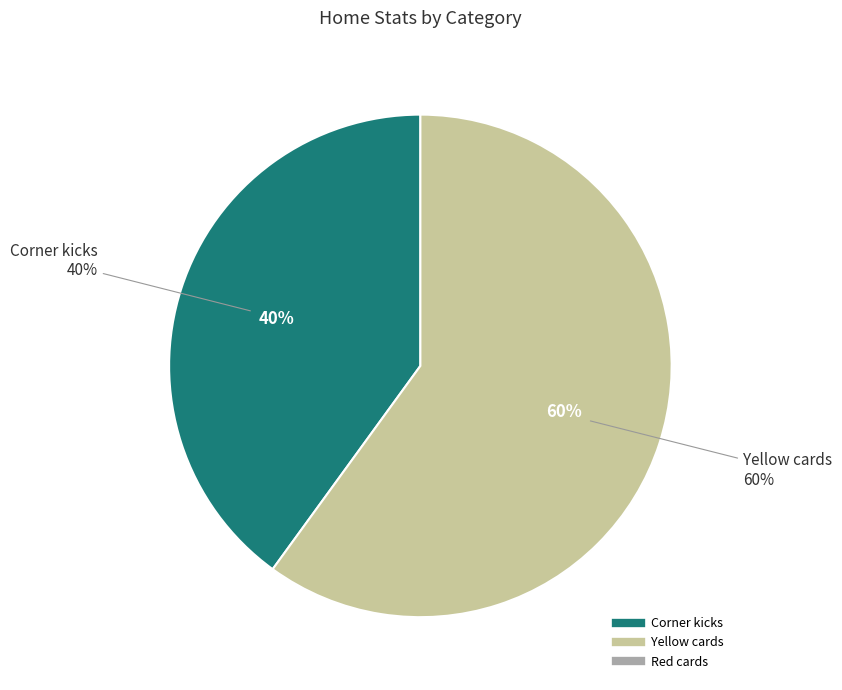

True or false: Corner kicks accounts for 40% of the total.

True